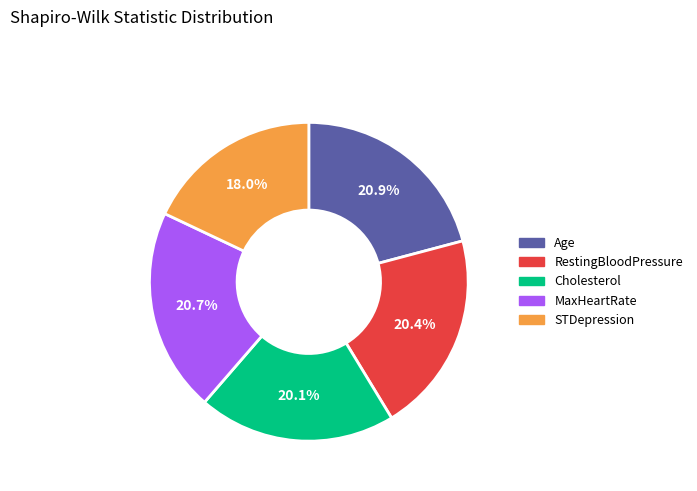

To the nearest percent, what is the difference between the MaxHeartRate and STDepression slice percentages?

3%